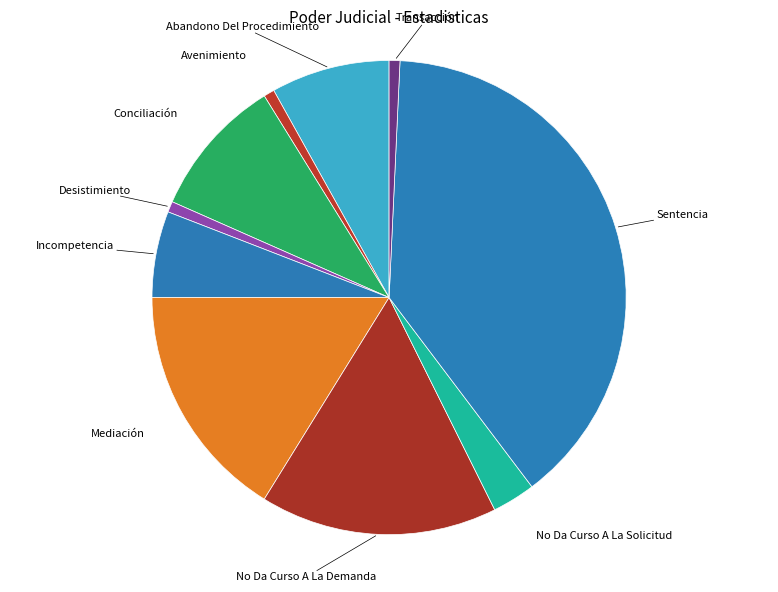

How many segments does this pie chart have?

10